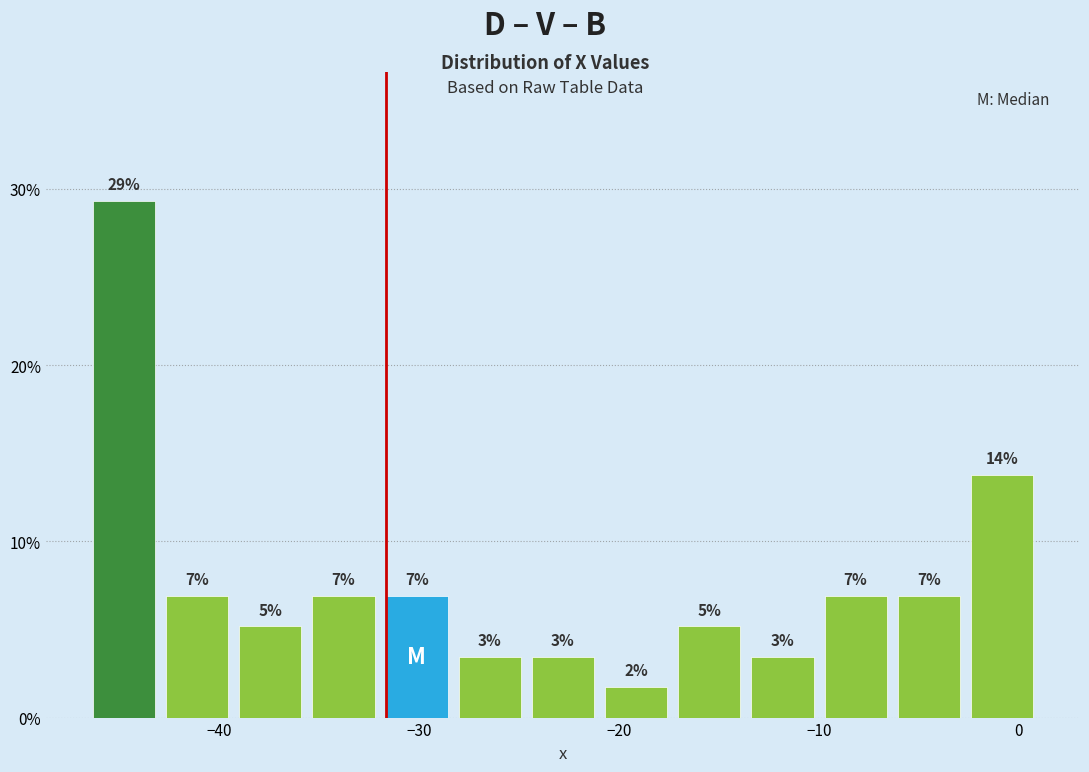

Read against the x-axis, roughly where is the centre of the tallest bar?

-45